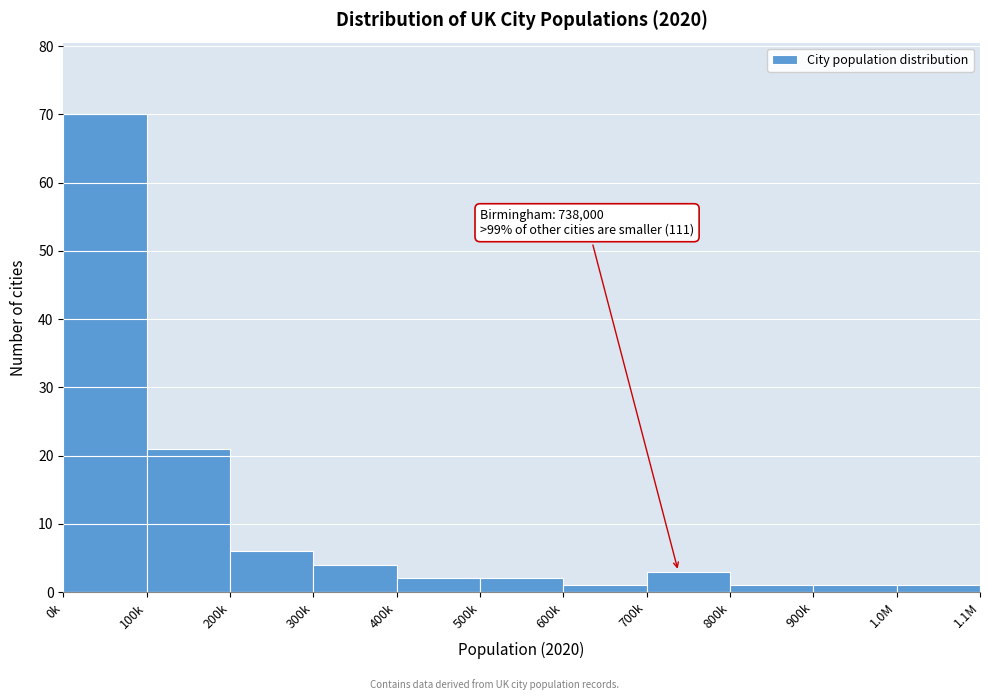

Reading left to right, list all the values displayed in this chart.

70	21	6	4	2	2	1	3	1	1	1